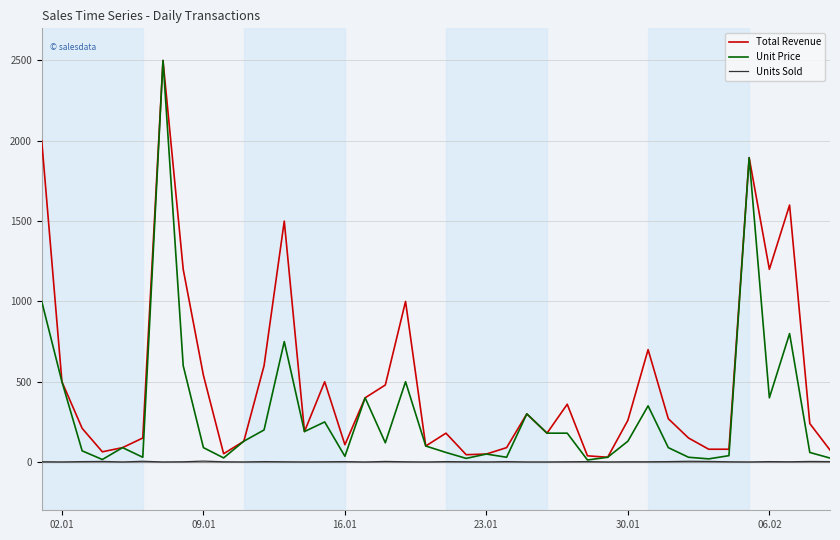

What is the highest value of the Total Revenue series?

2500.0